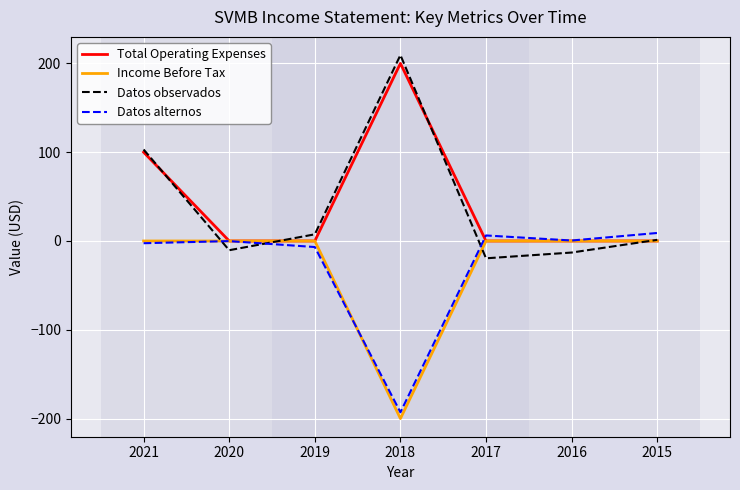

Is it true that Total Operating Expenses equals -129.5 at 2017?

False